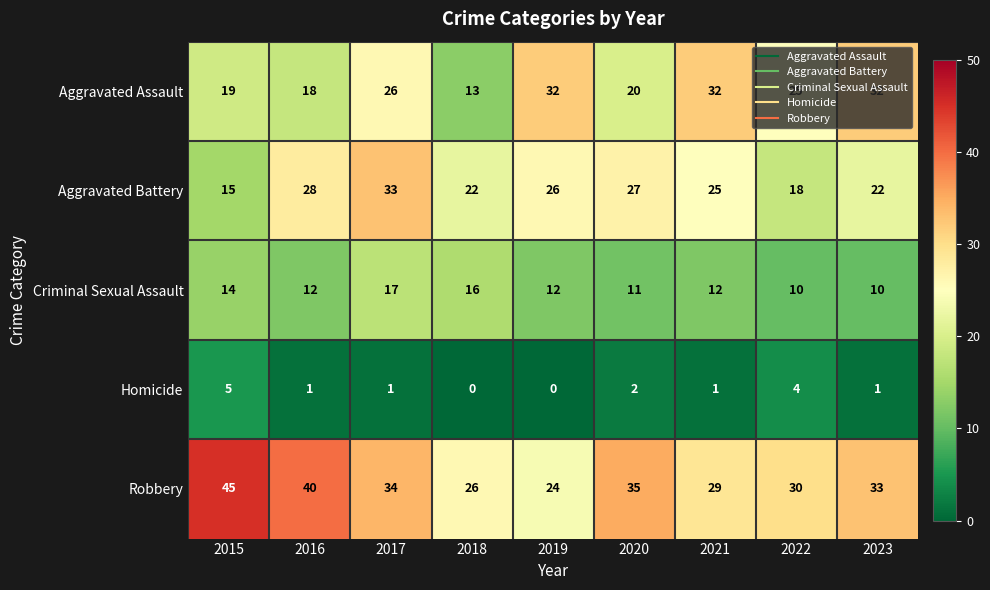

What is the spread (max minus min) of values at 2020?

33